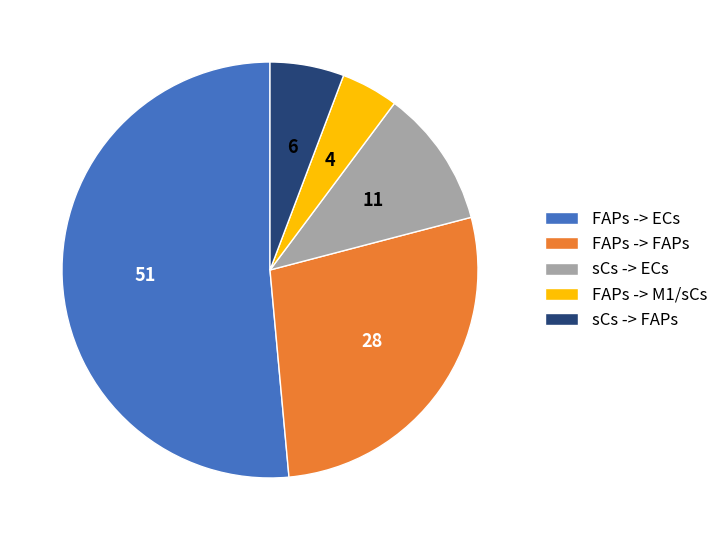

Is it true that sCs -> ECs is 22% of the pie?

False